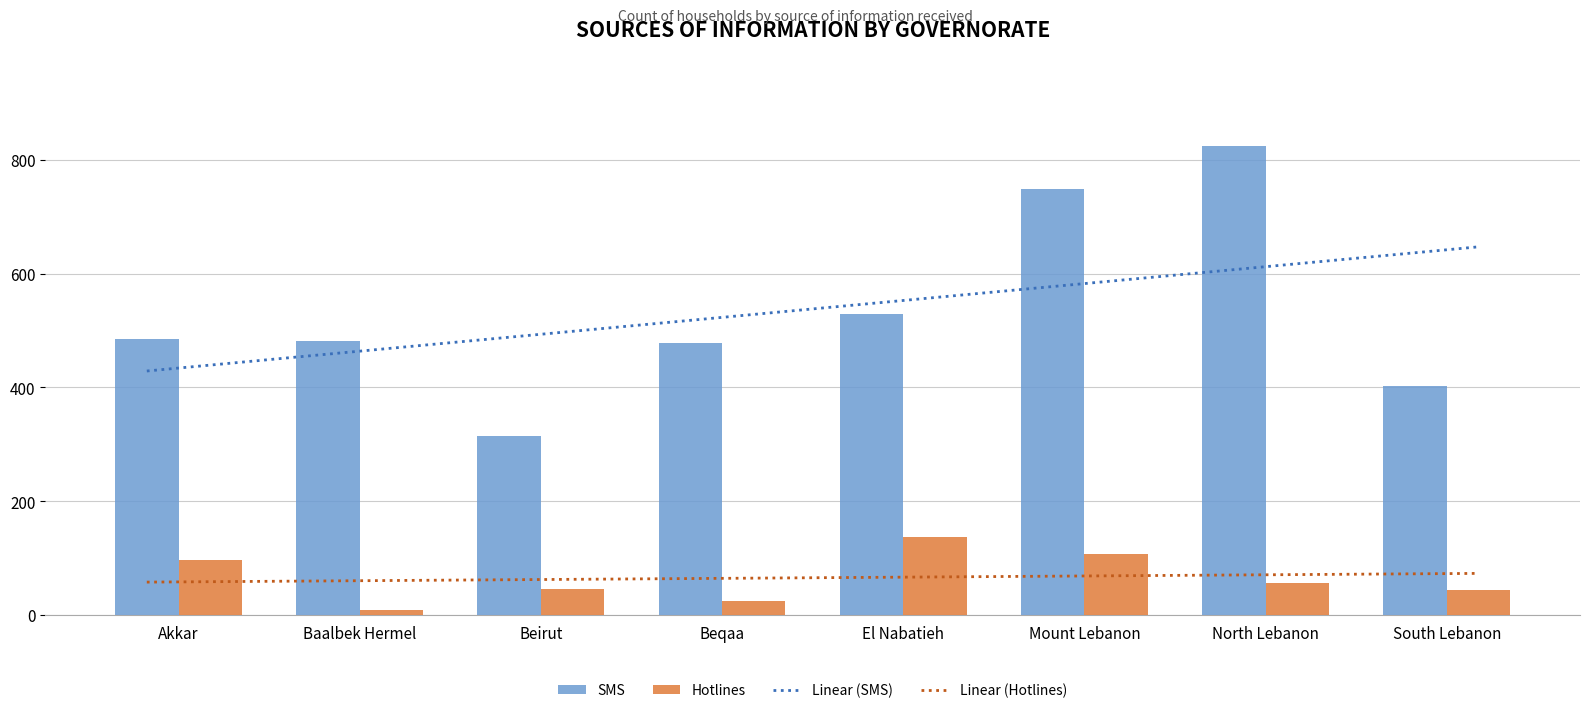

What is the label of the 3rd bar from the right?

Mount Lebanon